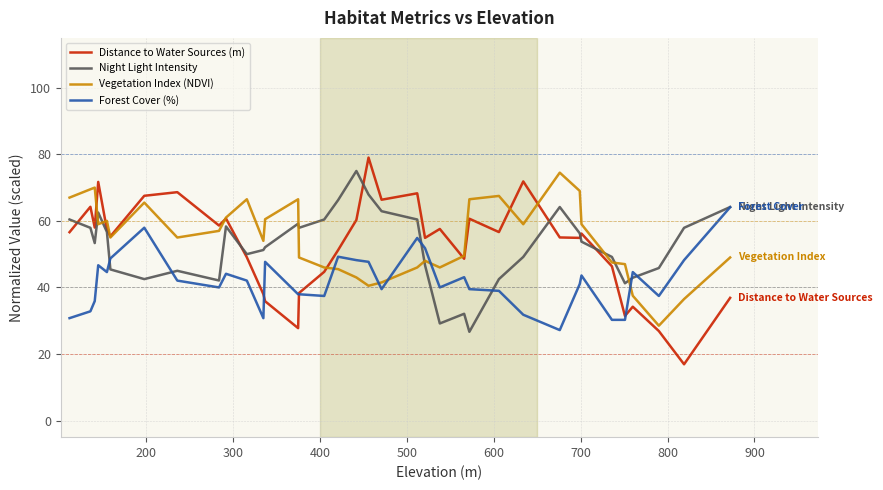

Which series has the largest range (max minus min)?

Distance to Water Sources (m)